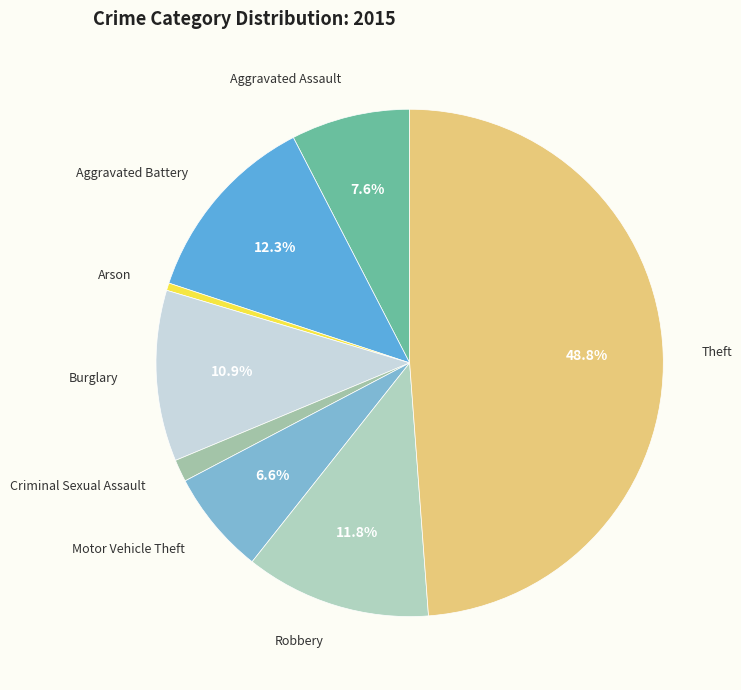

Which slice is the largest?

Theft